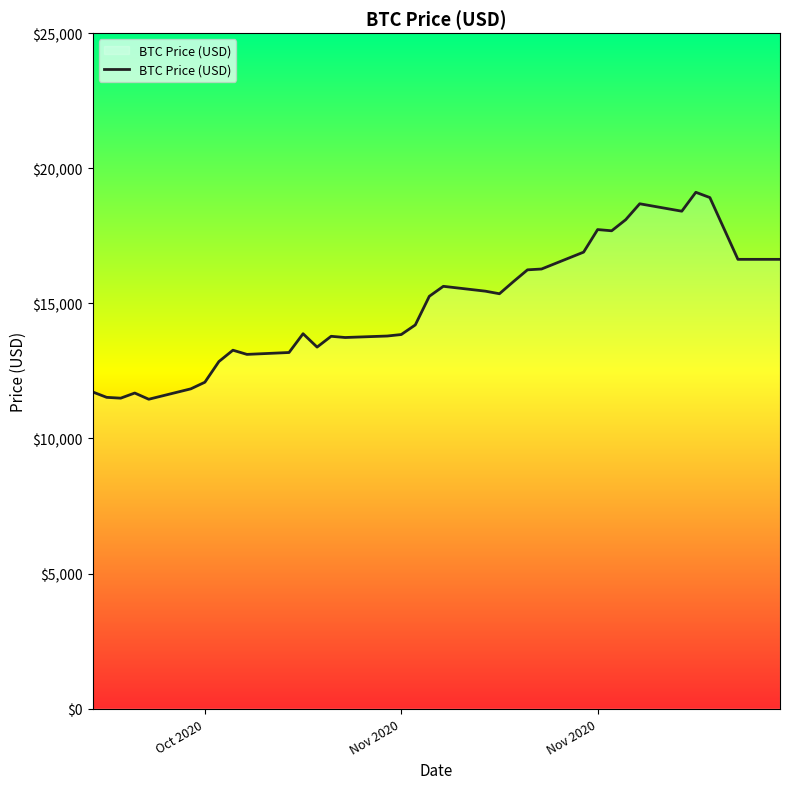

What is the smallest value displayed?

11450